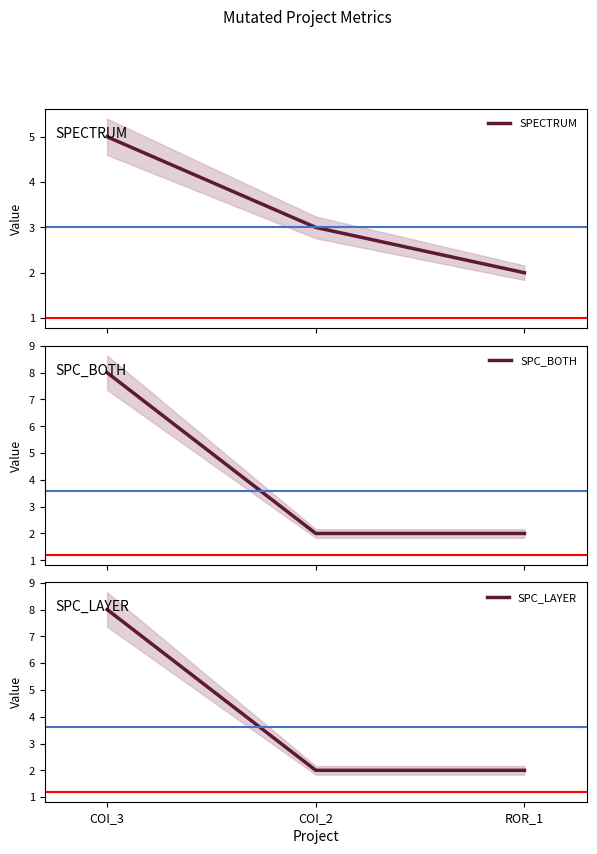

How many distinct data groups are displayed?

3